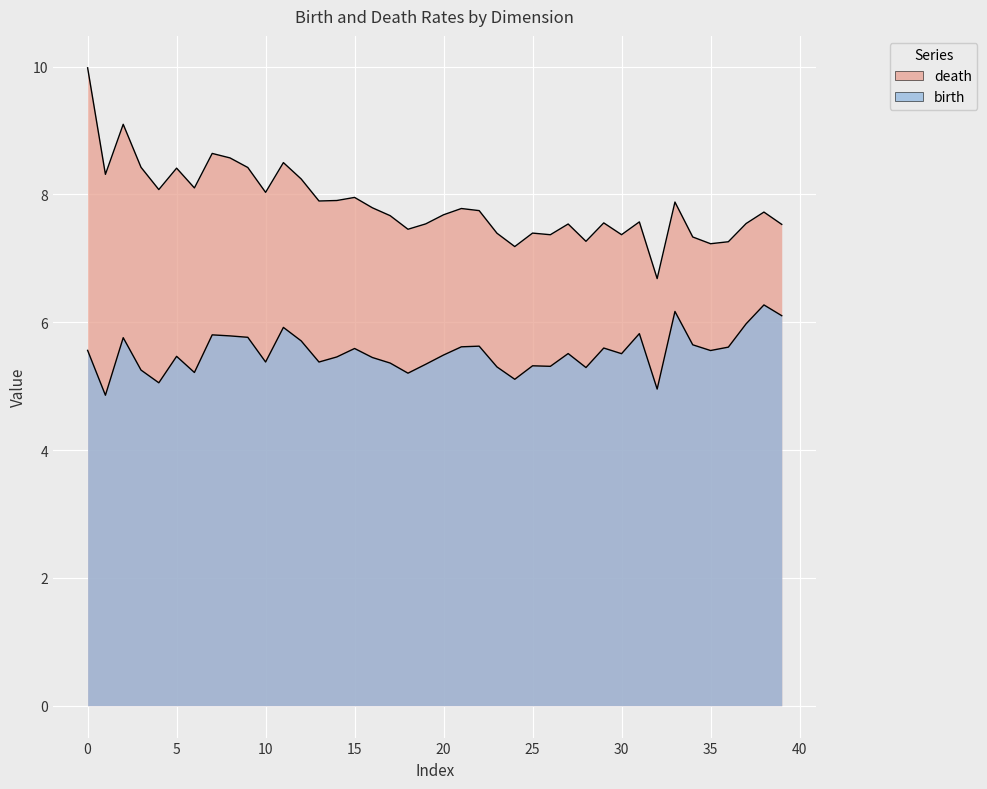

Reading right to left, transcribe all the data shown in this chart.

death: 7.5	7.7	7.5	7.3	7.2	7.3	7.9	6.7	7.6	7.4	7.6	7.3	7.5	7.4	7.4	7.2	7.4	7.7	7.8	7.7	7.5	7.5	7.7	7.8	8.0	7.9	7.9	8.2	8.5	8.0	8.4	8.6	8.6	8.1	8.4	8.1	8.4	9.1	8.3	10.0
birth: 6.1	6.3	6.0	5.6	5.6	5.6	6.2	5.0	5.8	5.5	5.6	5.3	5.5	5.3	5.3	5.1	5.3	5.6	5.6	5.5	5.3	5.2	5.4	5.4	5.6	5.5	5.4	5.7	5.9	5.4	5.8	5.8	5.8	5.2	5.5	5.1	5.3	5.8	4.9	5.6